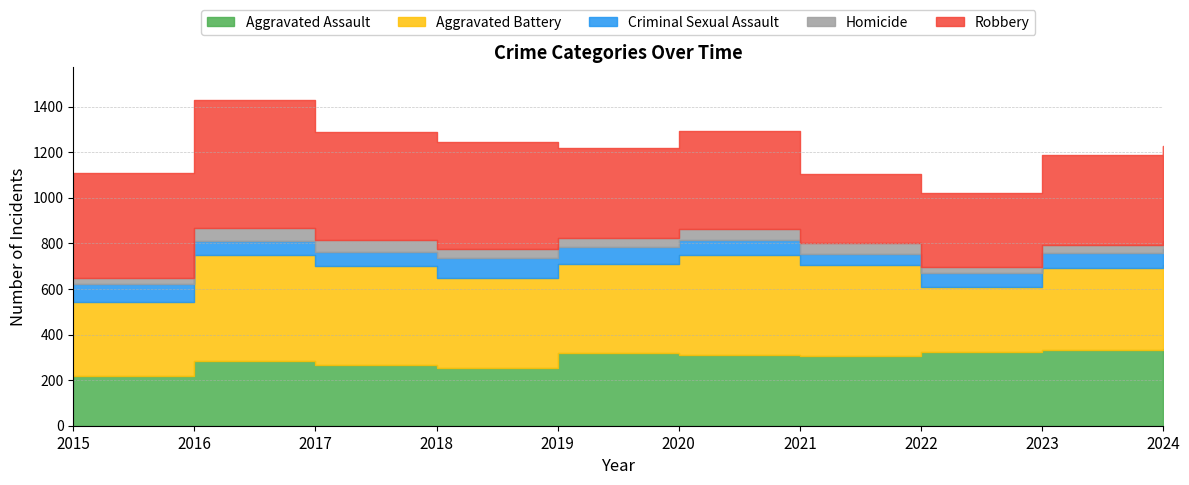

Where is Homicide nearest to the value 42?

2018